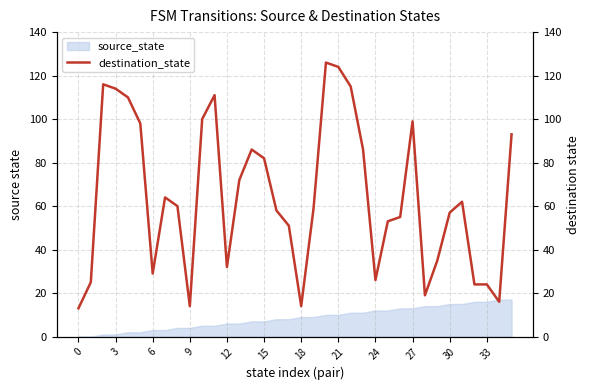

What is the difference between the second highest and second lowest values?

110